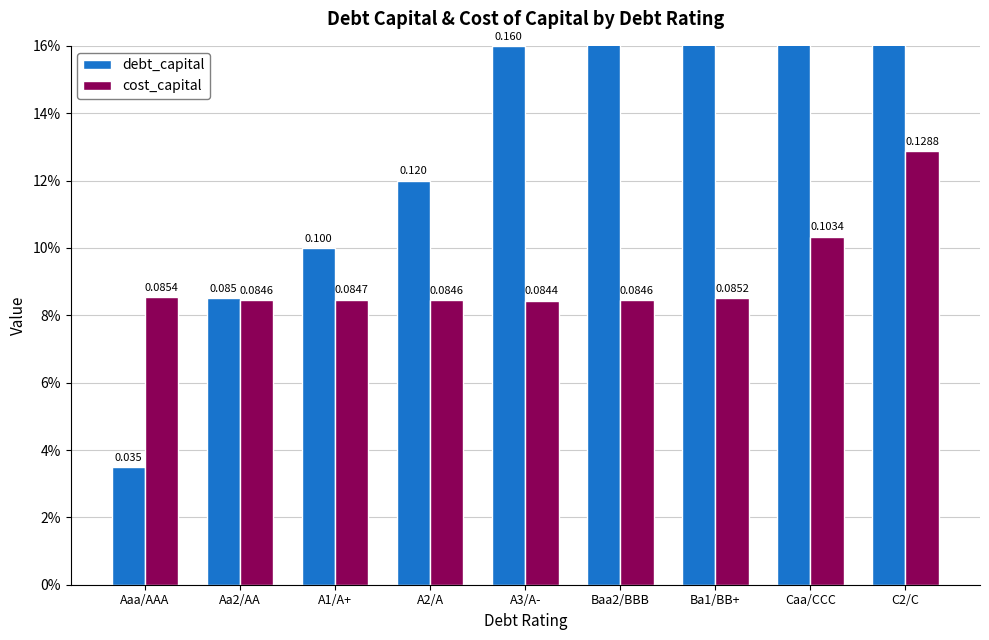

What is the minimum value for cost_capital?

0.1